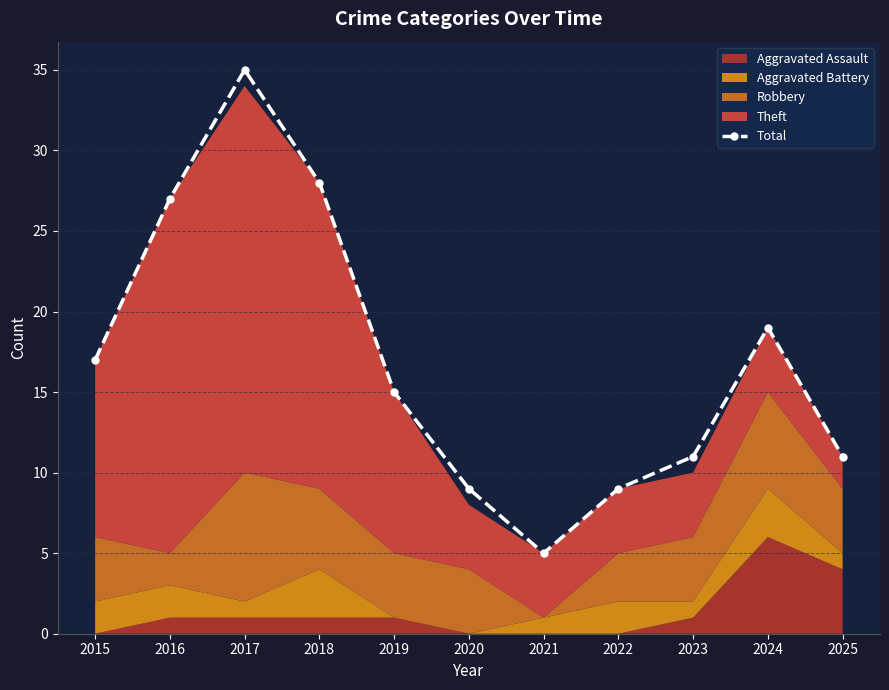

What is the change in value from 2016 to 2019?

-12